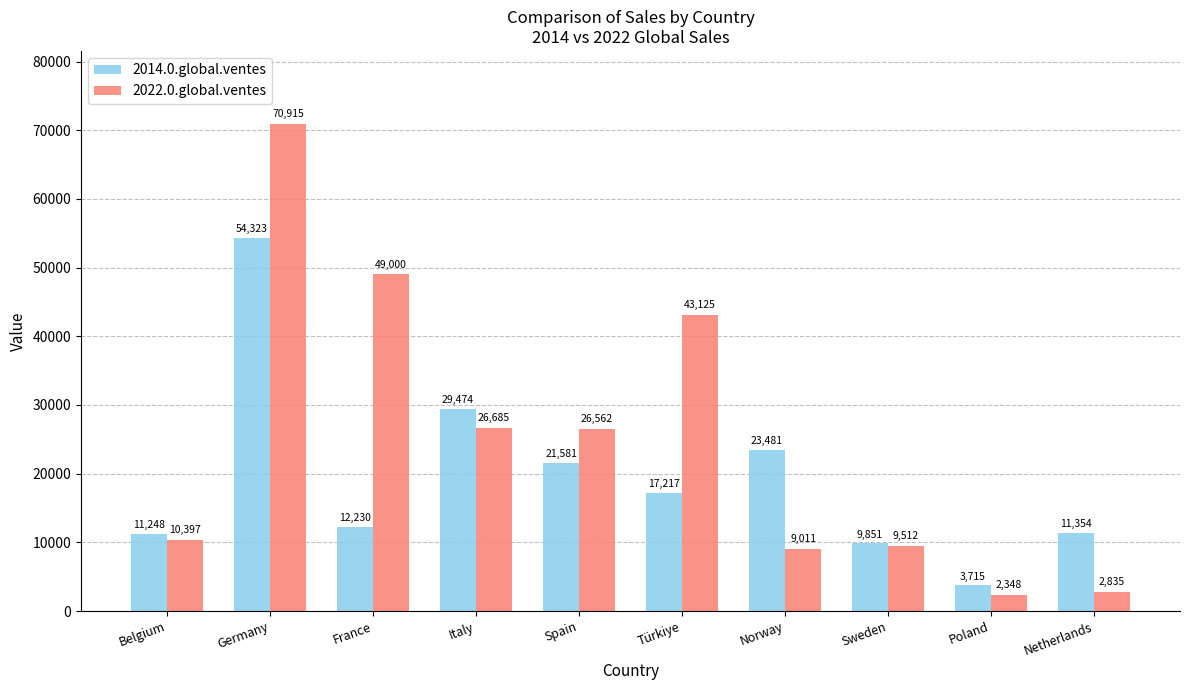

Rank the series by their average value, from highest to lowest.

2022.0.global.ventes, 2014.0.global.ventes